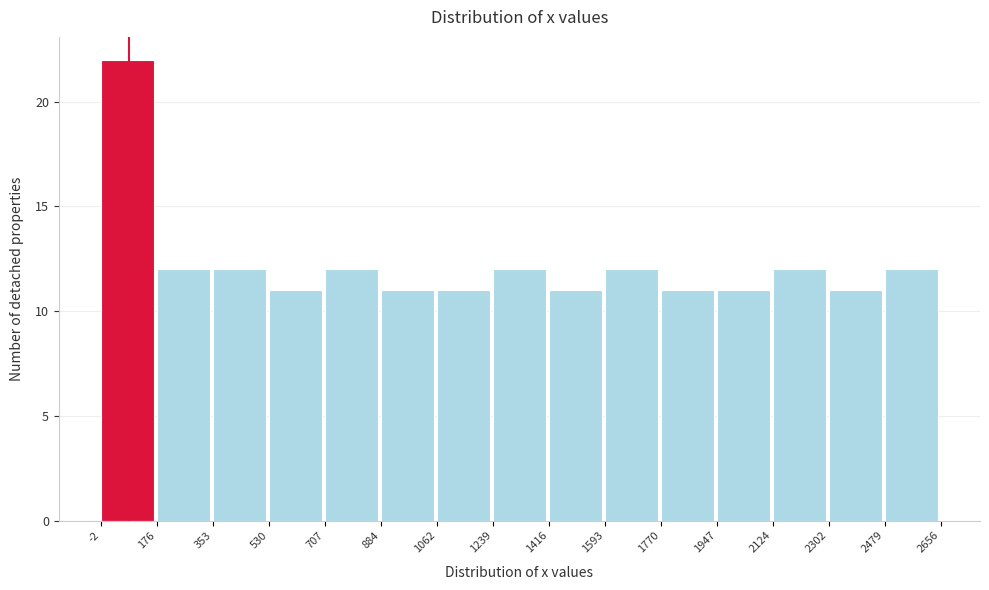

Reading left to right, transcribe this chart: for each bar, give the range it covers on the x-axis and its height. The values are not printed on the chart, so give them approximately, as read against the axis.

-2 to 176: 22
176 to 353: 12
353 to 530: 12
530 to 707: 11
707 to 884: 12
884 to 1062: 11
1062 to 1239: 11
1239 to 1416: 12
1416 to 1593: 11
1593 to 1770: 12
1770 to 1947: 11
1947 to 2124: 11
2124 to 2302: 12
2302 to 2479: 11
2479 to 2656: 12